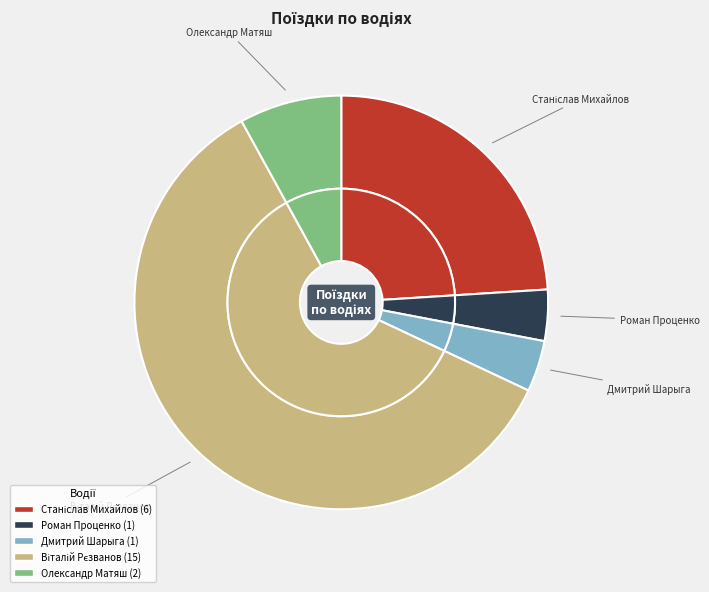

To the nearest percent, what is the difference between the largest and smallest slice percentages?

56%